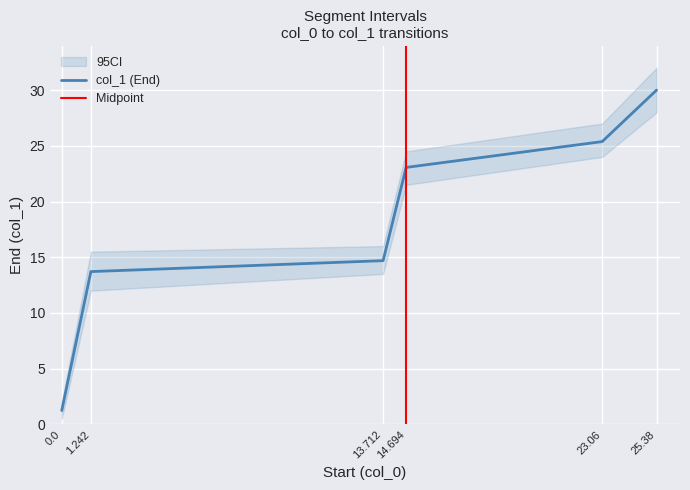

What is the average value?

18.0